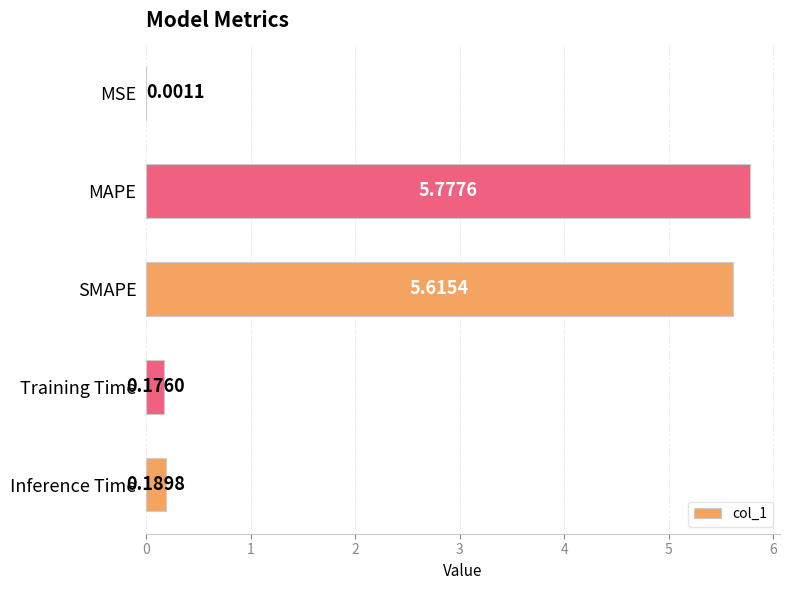

Which label corresponds to the largest value in the chart?

MAPE